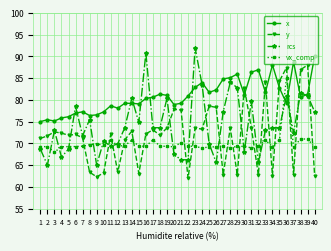

What is the spread (max minus min) of values at 4?

9.0